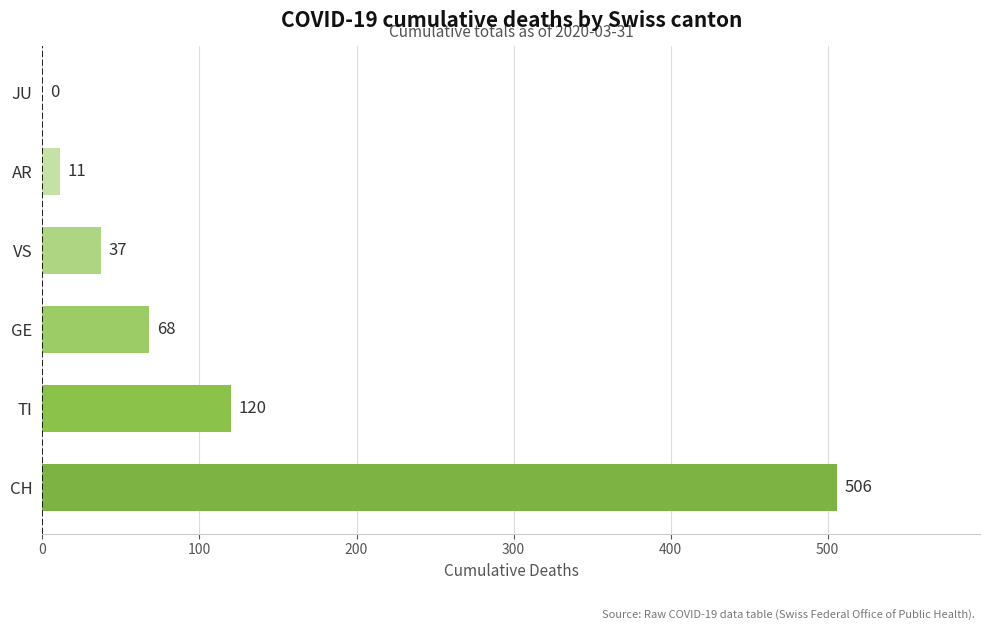

Reading top to bottom, transcribe all the data shown in this chart.

JU=0	AR=11	VS=37	GE=68	TI=120	CH=506